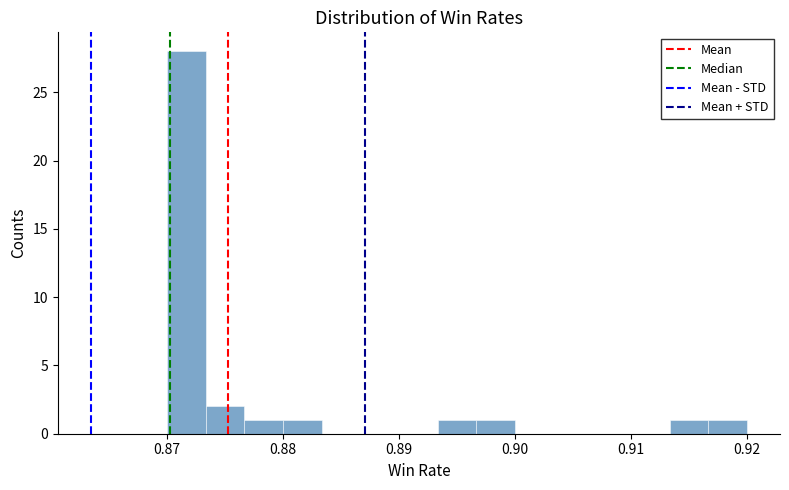

Read against the x-axis, roughly where is the centre of the tallest bar?

0.872